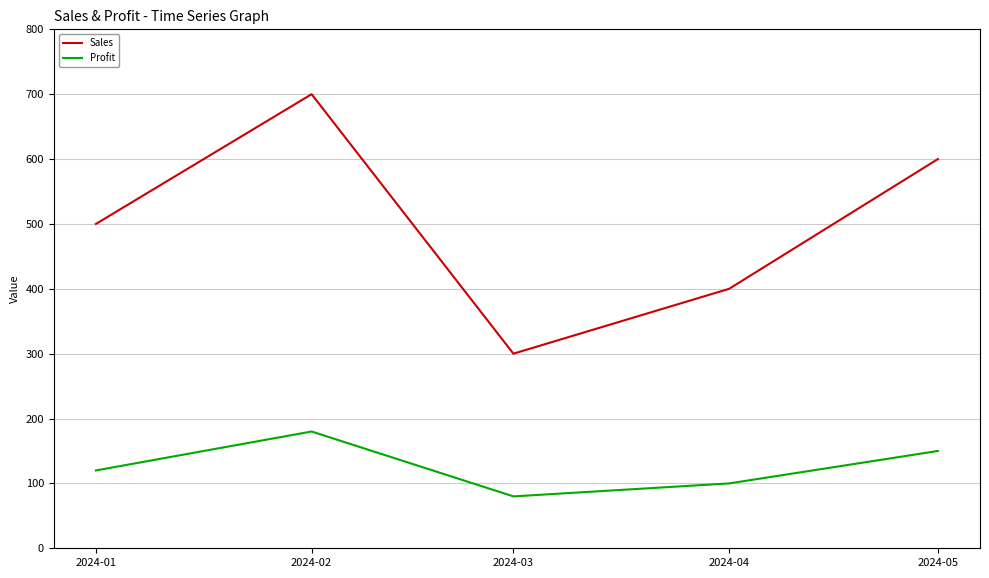

Is it true that Sales equals 400 at 2024-04?

True